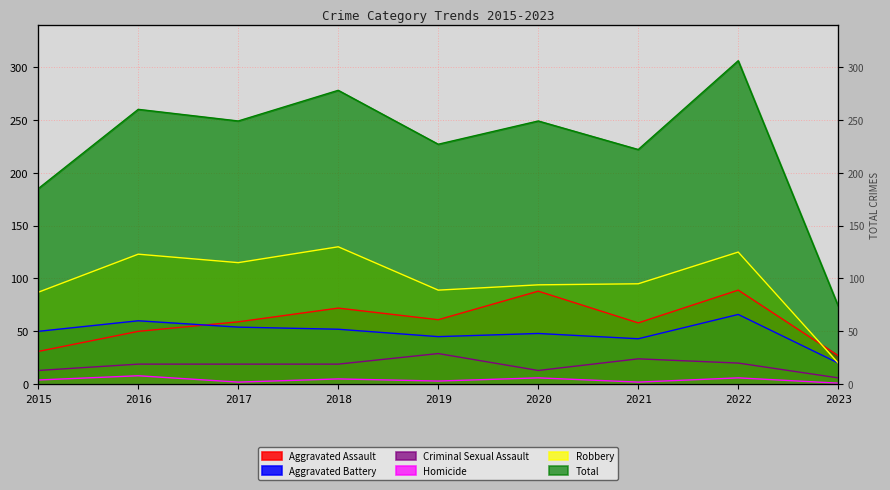

Which series has the widest spread of values?

Total